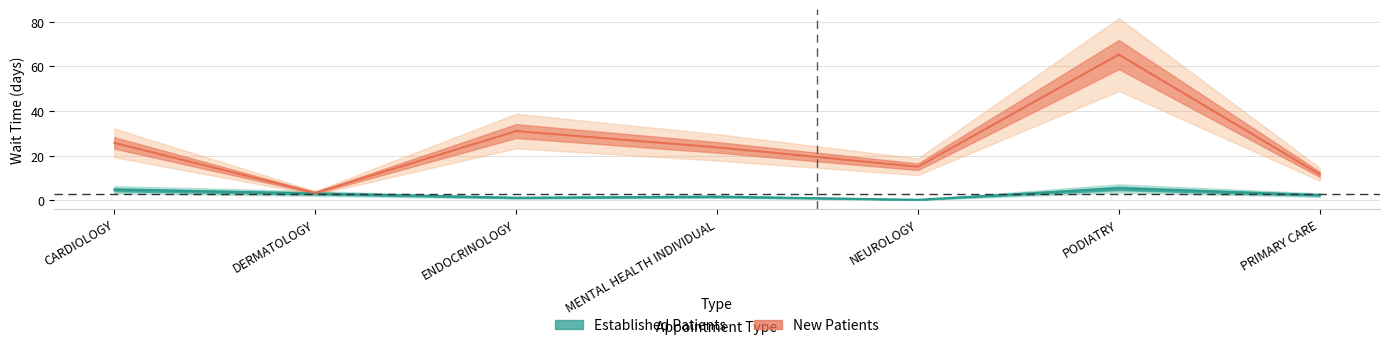

Is it true that New Patients equals 65.3 at PODIATRY?

True